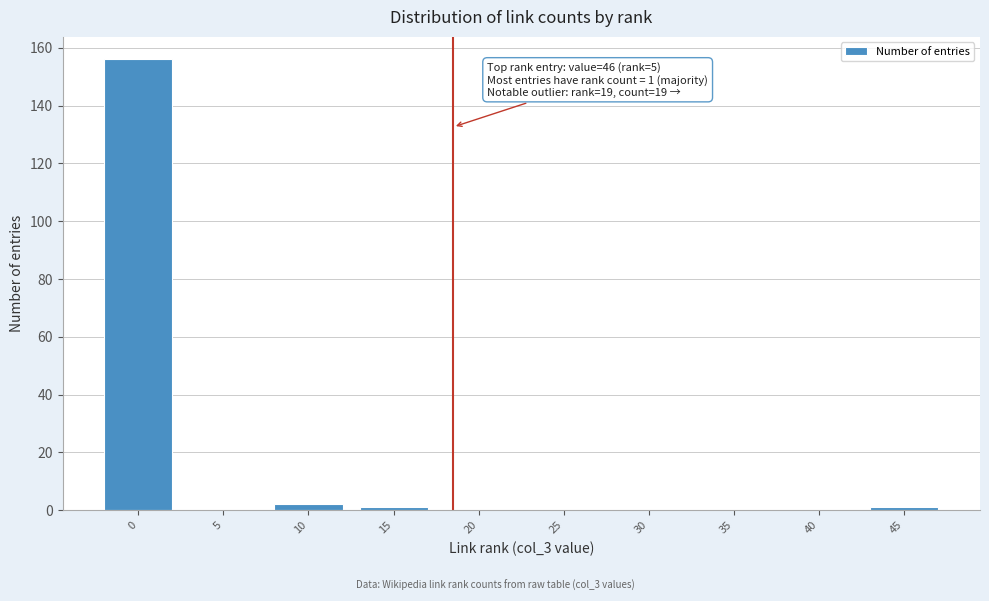

Reading left to right, extract all data points from this chart.

0=156	5=0	10=2	15=1	20=0	25=0	30=0	35=0	40=0	45=1